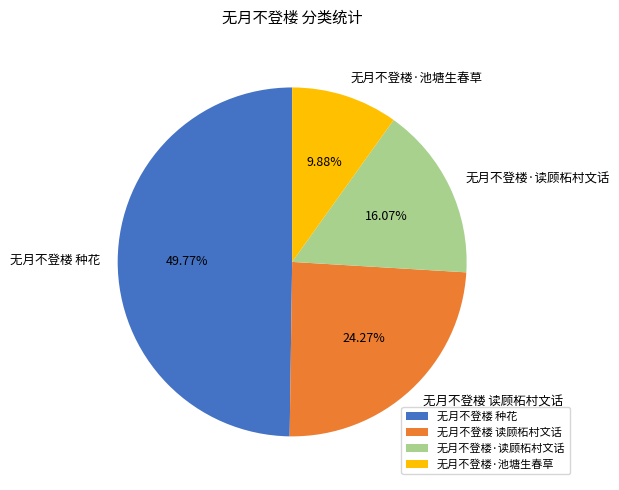

How many slices are in this pie chart?

4